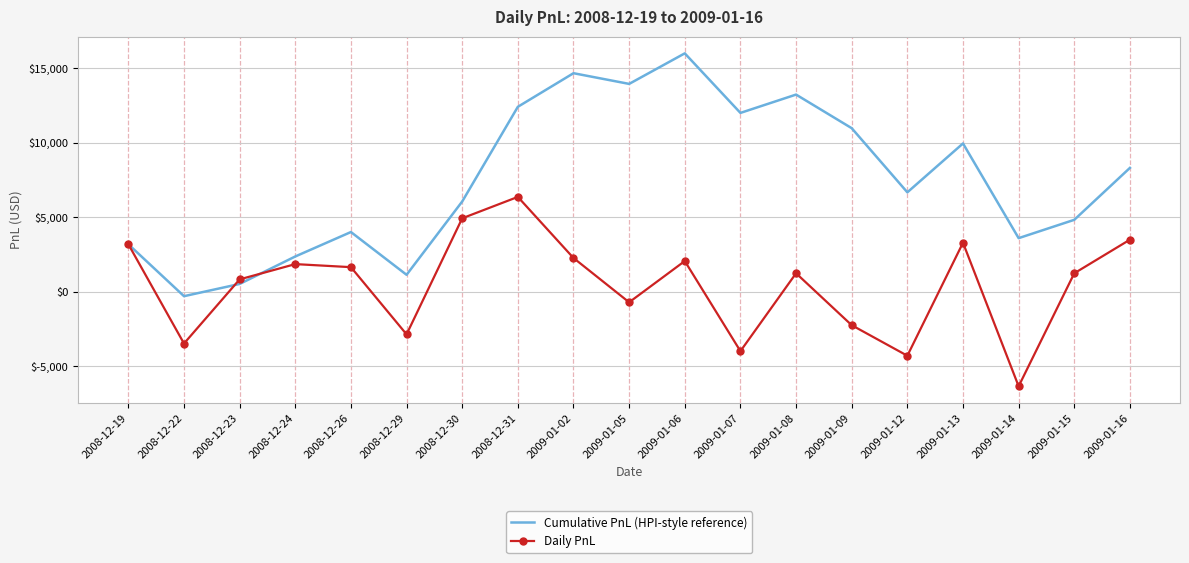

Rank the categories by Cumulative PnL (HPI-style reference) value from highest to lowest.

2009-01-06, 2009-01-02, 2009-01-05, 2009-01-08, 2008-12-31, 2009-01-07, 2009-01-09, 2009-01-13, 2009-01-16, 2009-01-12, 2008-12-30, 2009-01-15, 2008-12-26, 2009-01-14, 2008-12-19, 2008-12-24, 2008-12-29, 2008-12-23, 2008-12-22